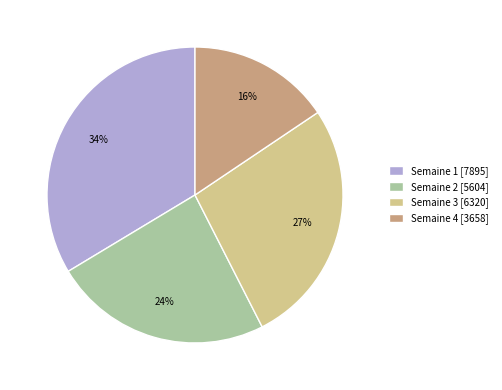

What is the ratio of the value at Semaine 2 to the value at Semaine 1?

0.7